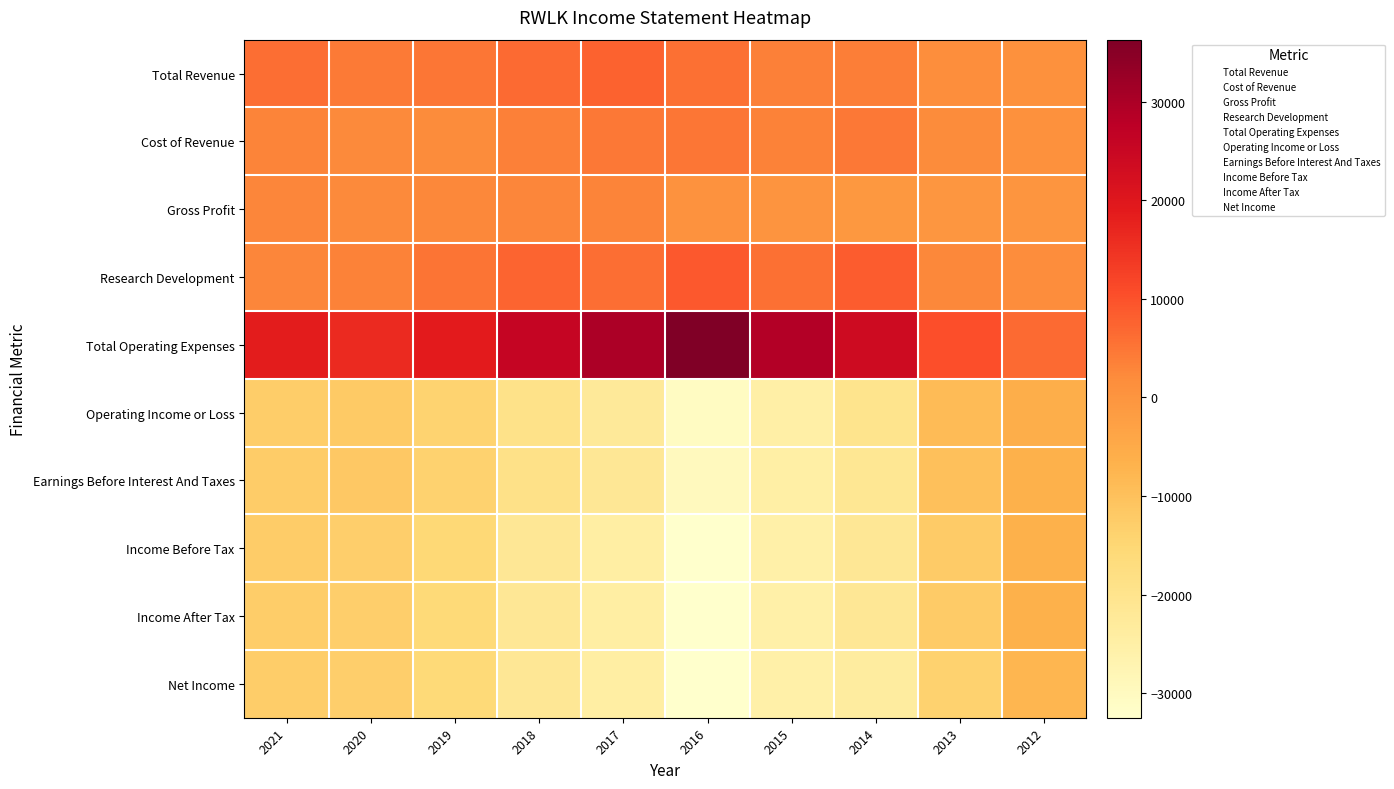

Which series has the widest spread of values?

Total Operating Expenses